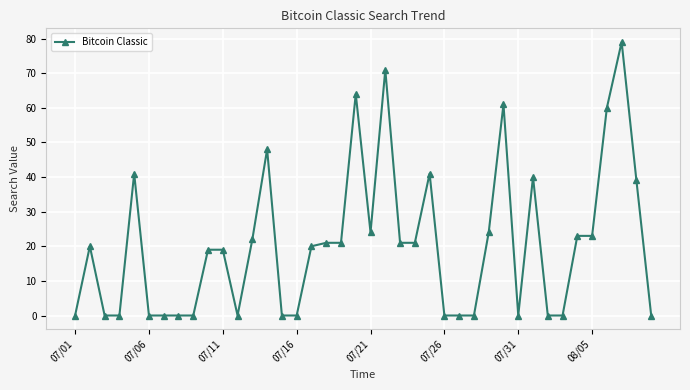

What is the value of the 32nd point from the left?

40